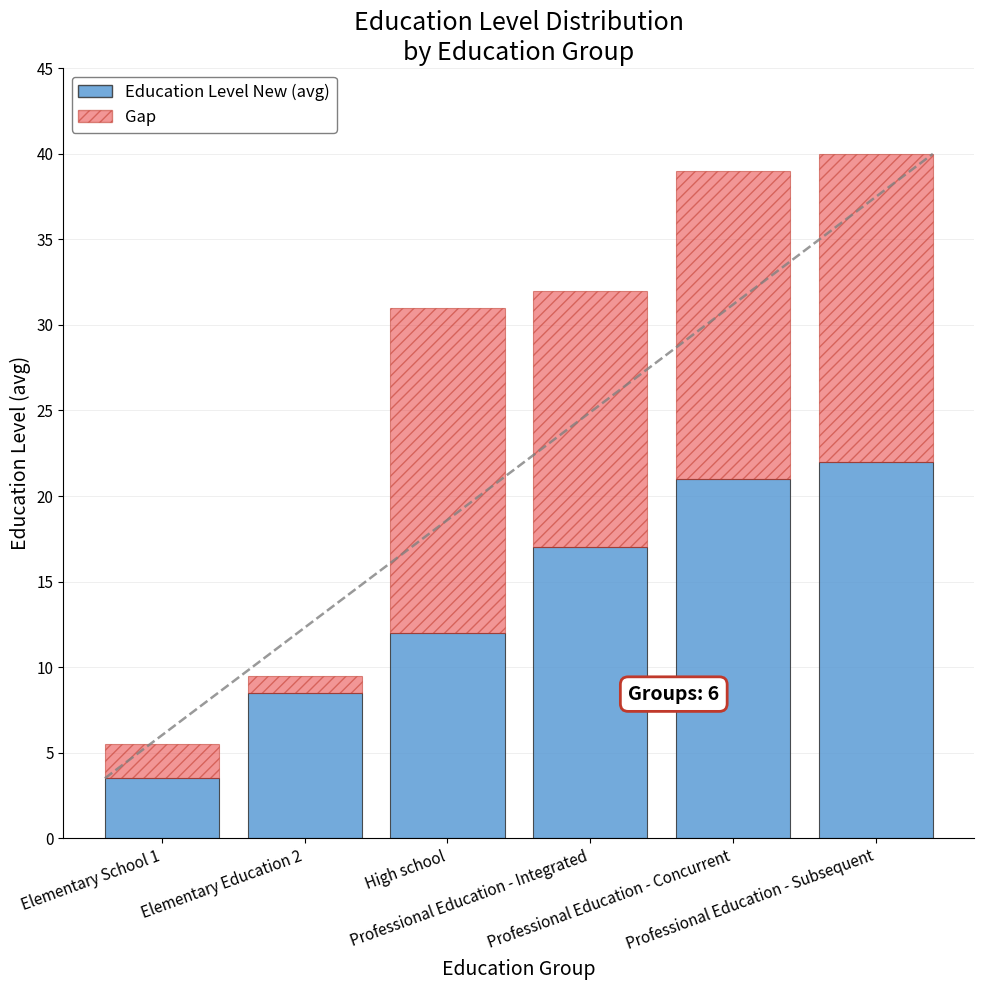

Count the number of data series in this chart.

2